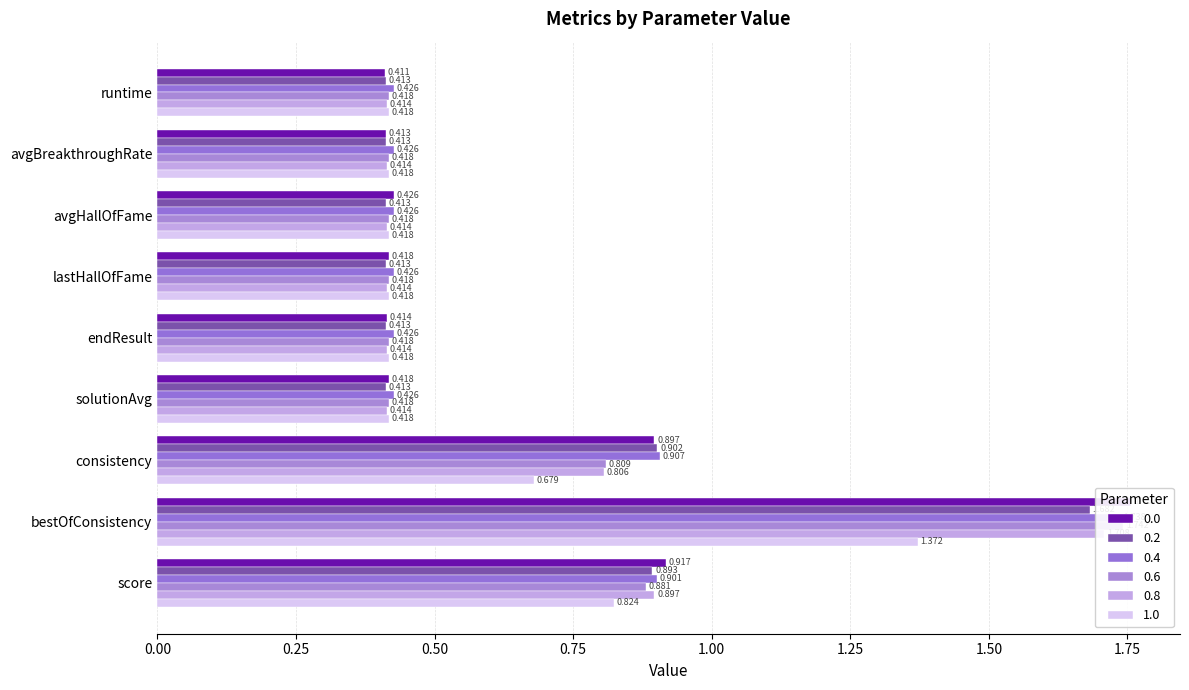

Is it true that 0.4 equals 0.7 at lastHallOfFame?

False